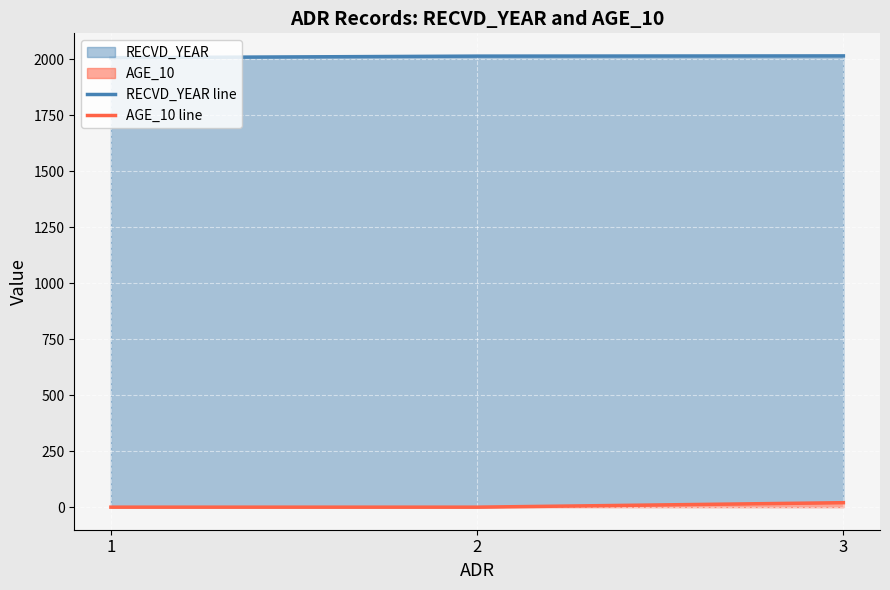

List the series in order of their peak value, lowest first.

AGE_10 line, RECVD_YEAR line